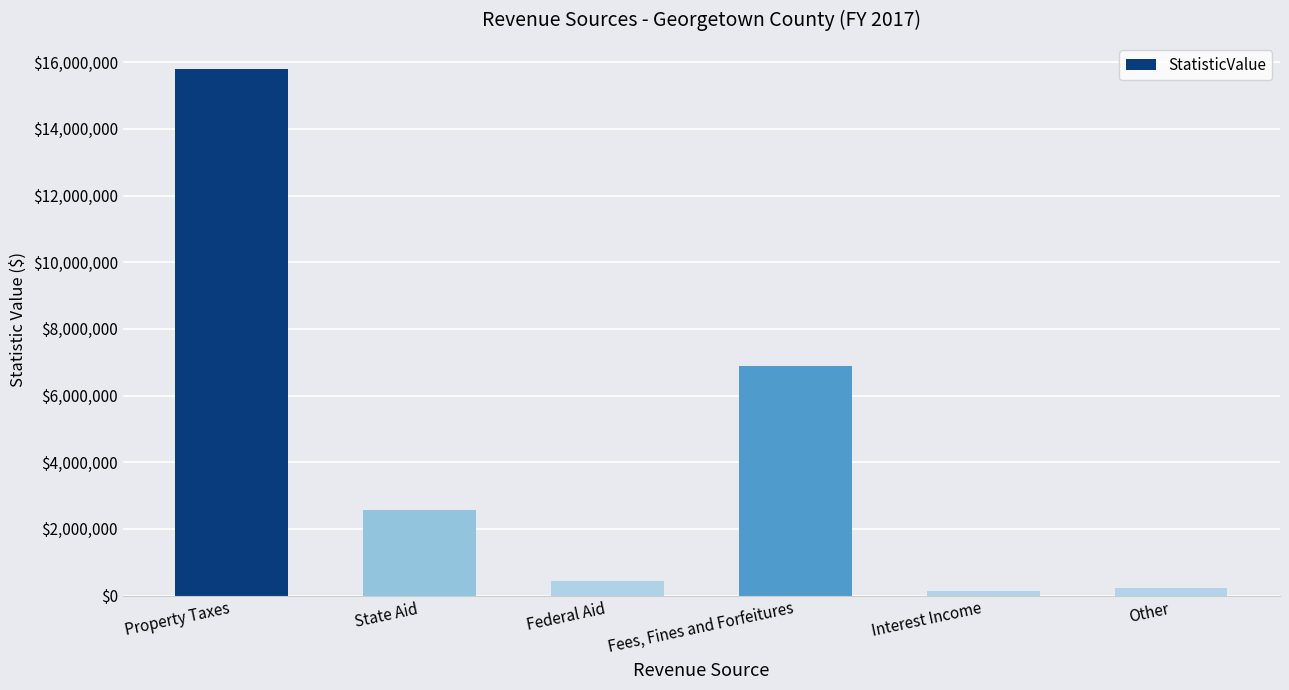

The chart shows a value of 15790953 at Property Taxes. True or false?

True